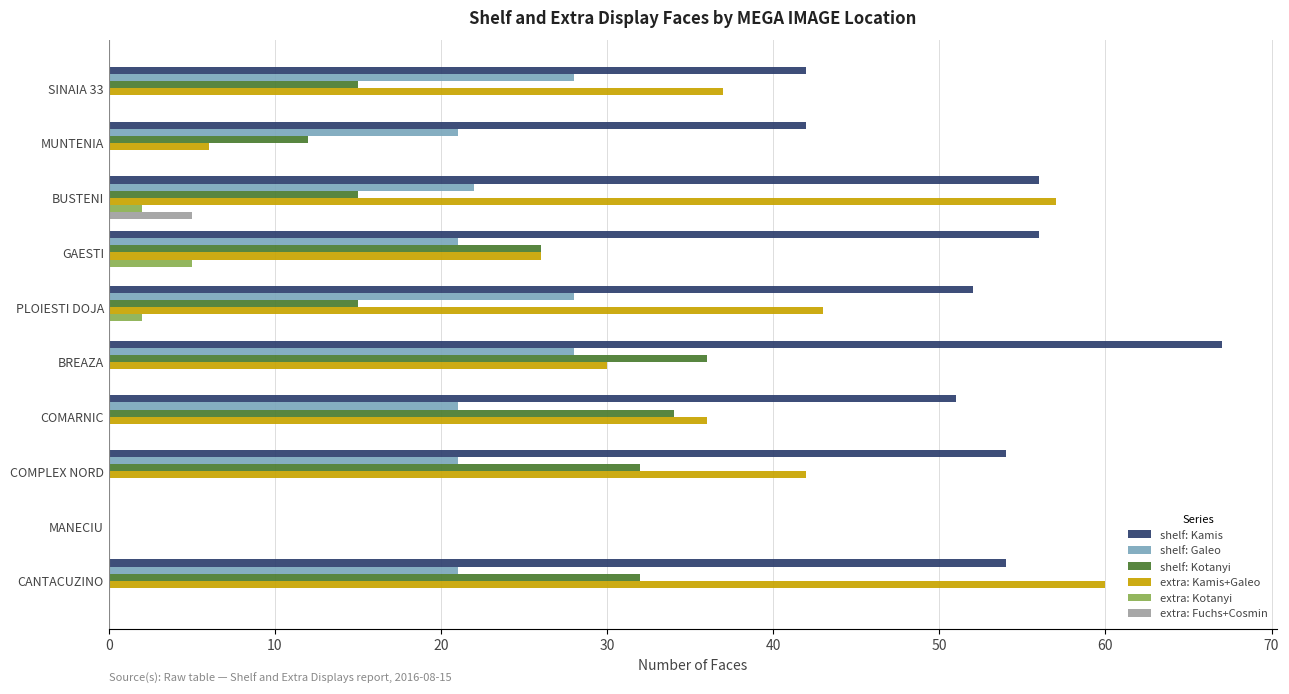

What are all the series names shown in the legend?

shelf: Kamis, shelf: Galeo, shelf: Kotanyi, extra: Kamis+Galeo, extra: Kotanyi, extra: Fuchs+Cosmin